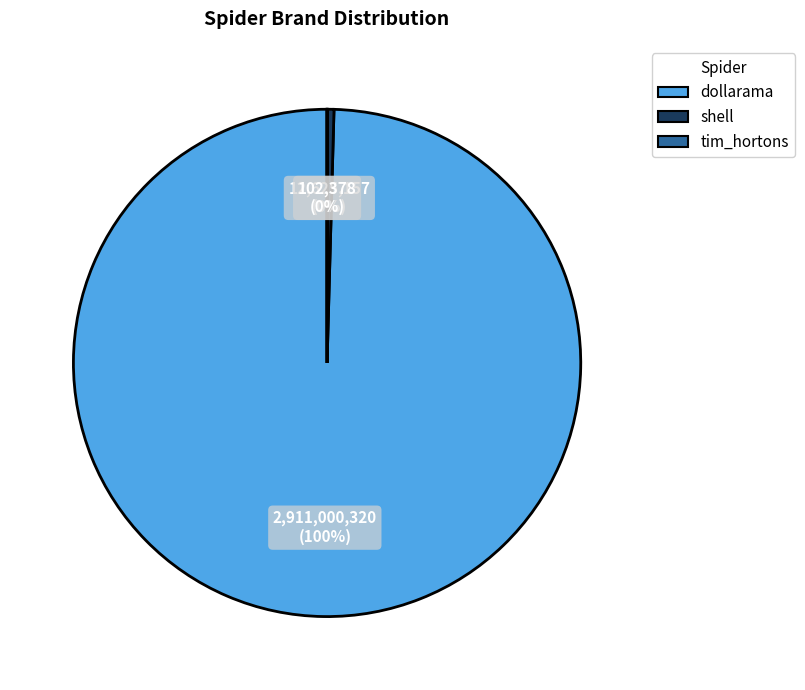

To the nearest percent, what is the average slice percentage?

33%